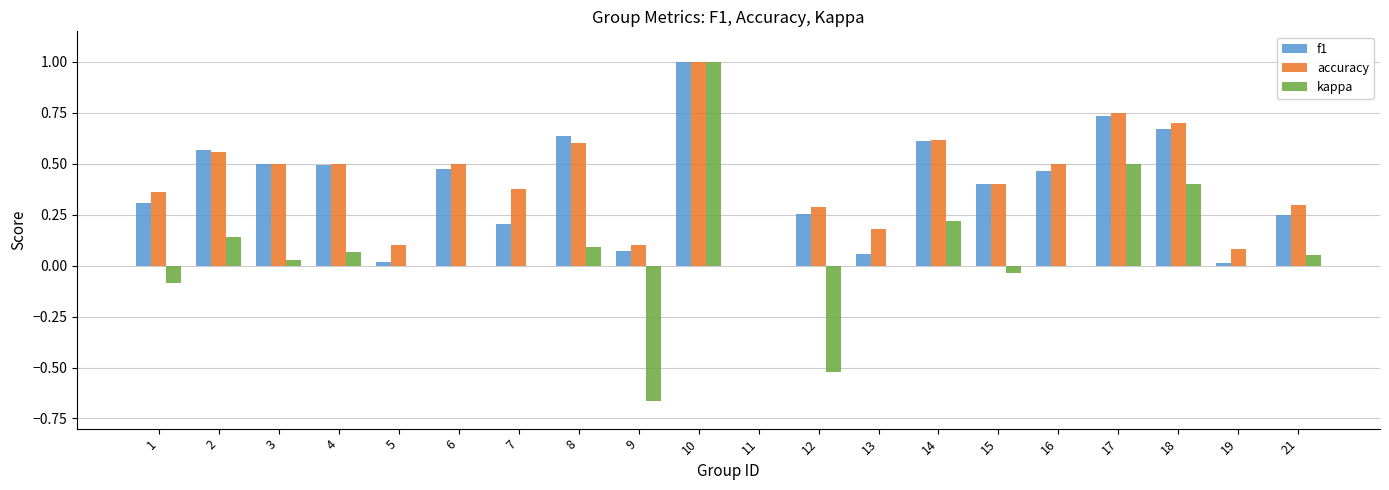

Which series has the largest total across all categories?

accuracy